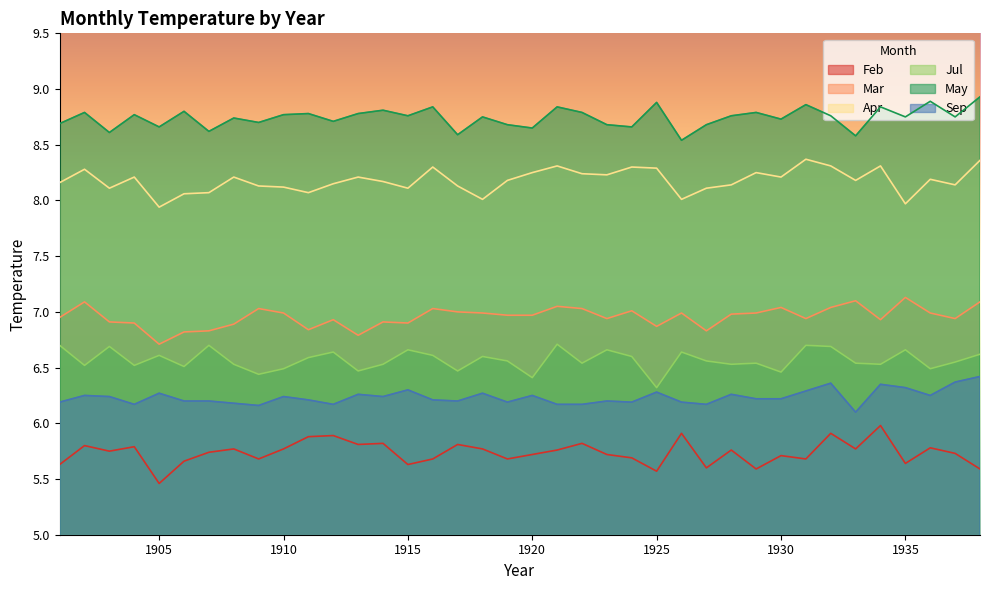

What is the value of the Mar point at the 15th from the left?

6.9